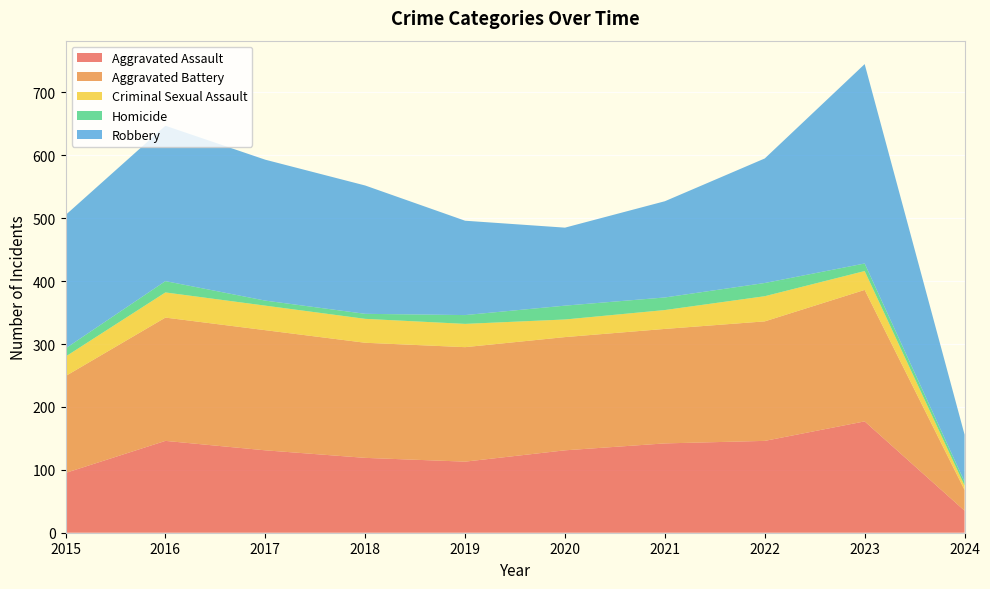

Reading right to left, extract all data points from this chart.

Aggravated Assault: 35	177	146	142	131	113	119	131	146	95
Aggravated Battery: 33	209	190	182	180	182	183	191	196	154
Criminal Sexual Assault: 7	30	40	30	28	37	38	39	40	31
Homicide: 6	12	21	20	22	14	8	8	18	13
Robbery: 75	317	198	153	124	150	204	224	247	212